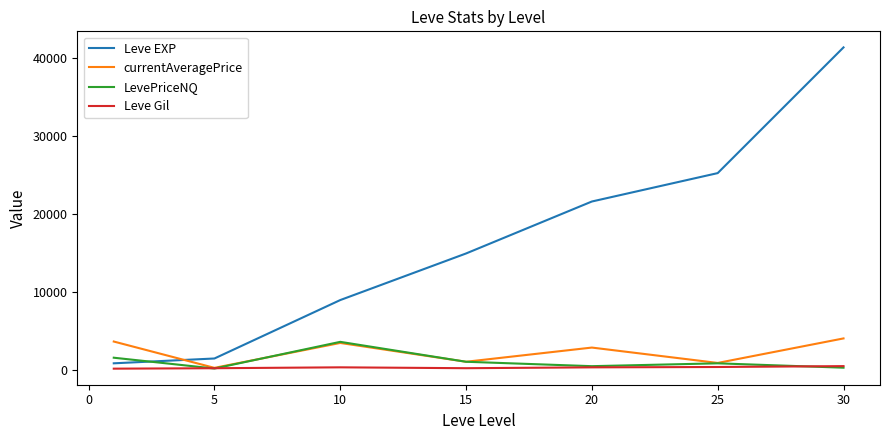

What is the maximum value shown in the chart?

41410.0